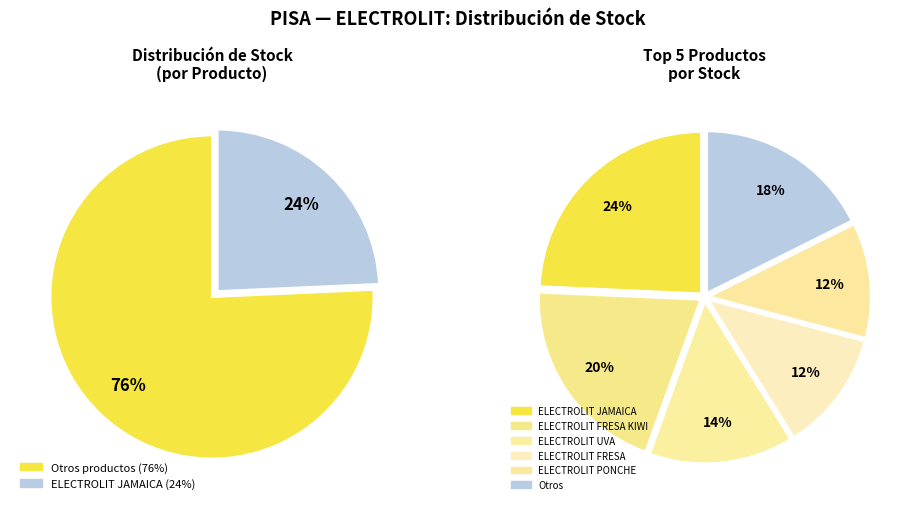

Which category has the biggest portion of the pie?

ELECTROLIT JAMAICA